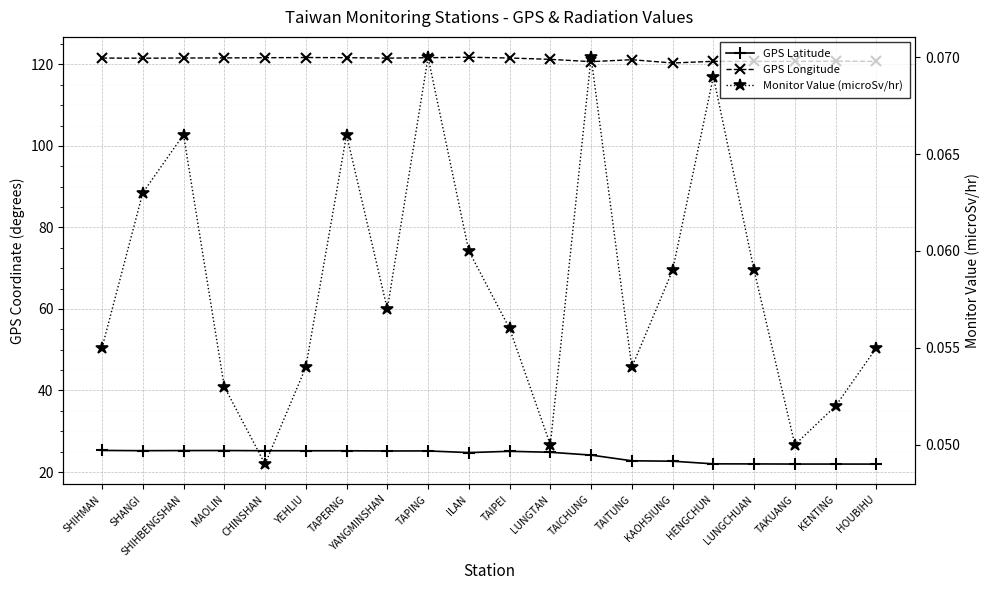

What is the spread (max minus min) of values at HENGCHUN?

120.7